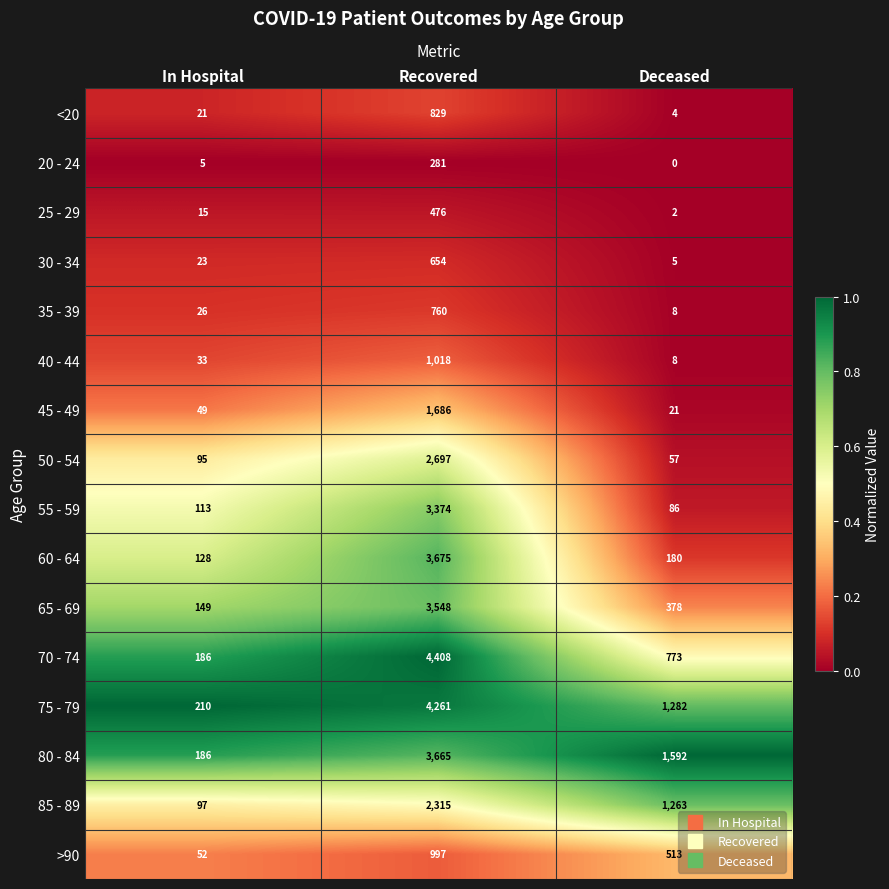

The <20 series shows 21 at In Hospital. True or false?

True